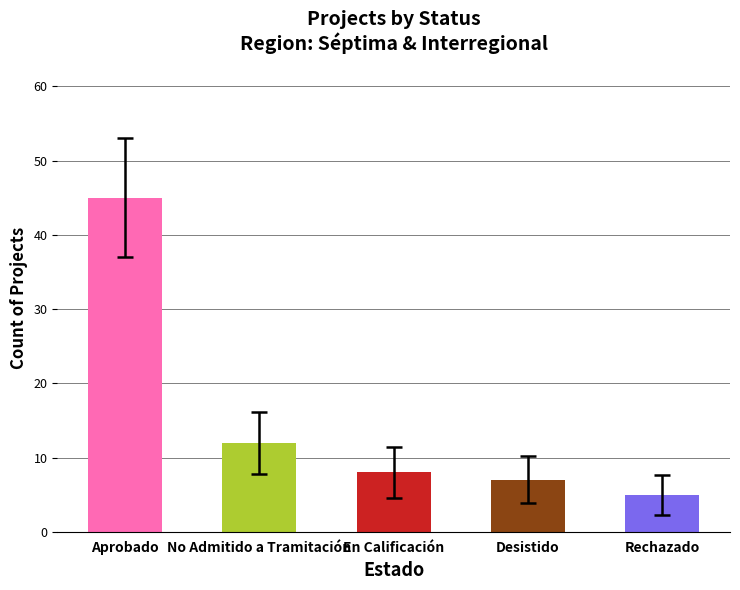

Reading right to left, extract all data points from this chart.

5	7	8	12	45